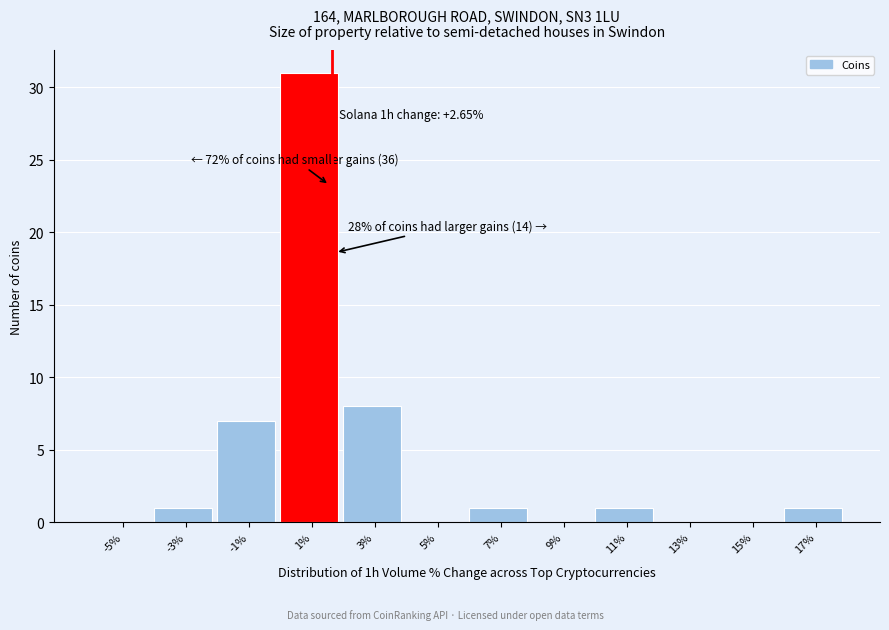

Reading left to right, extract all data points from this chart.

-5%=0	-3%=1	-1%=7	1%=31	3%=8	5%=0	7%=1	9%=0	11%=1	13%=0	15%=0	17%=1